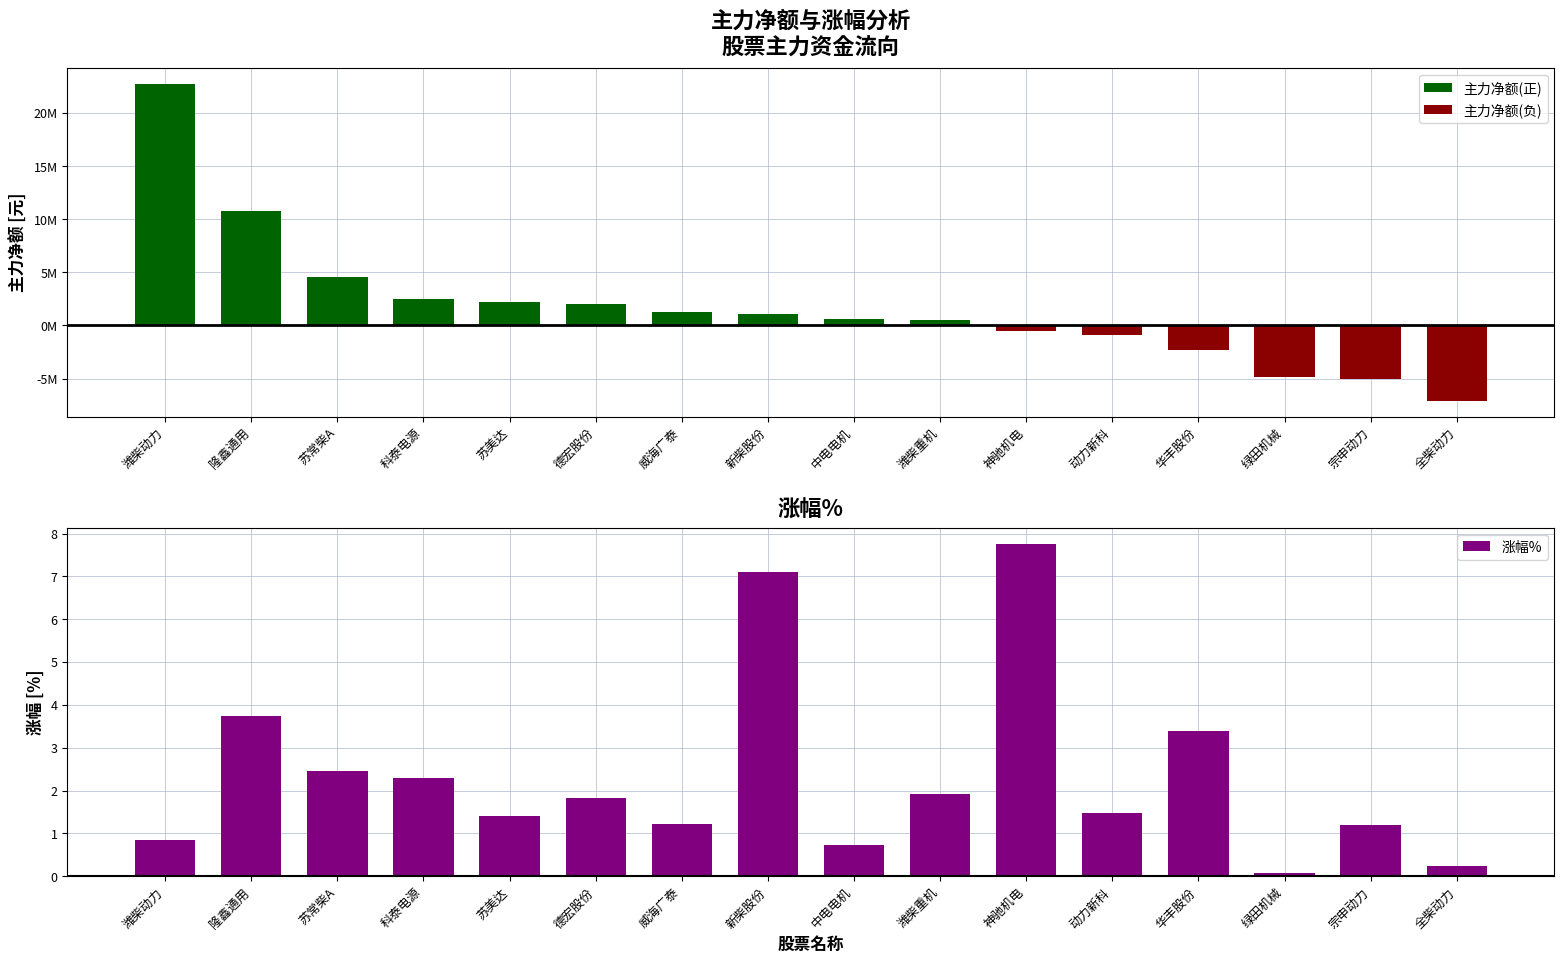

What is the total value across all series at 隆鑫通用?

10738969.7